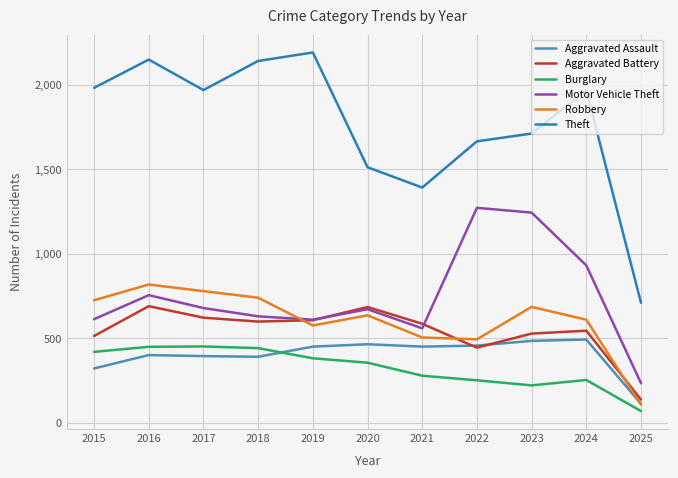

List the series in order of their peak value, highest first.

Theft, Motor Vehicle Theft, Robbery, Aggravated Battery, Aggravated Assault, Burglary